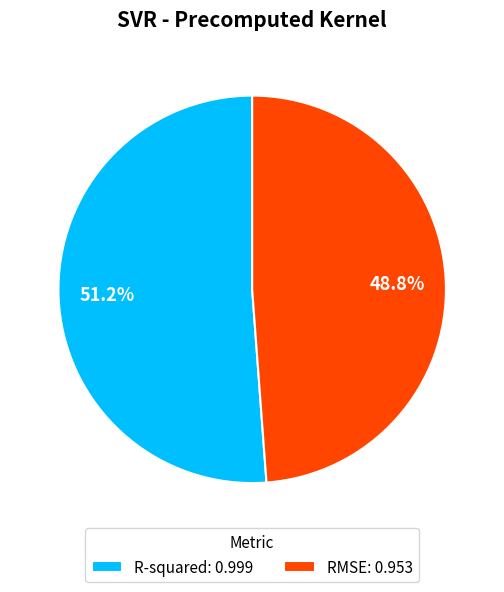

Does RMSE account for over 50% of the chart?

No